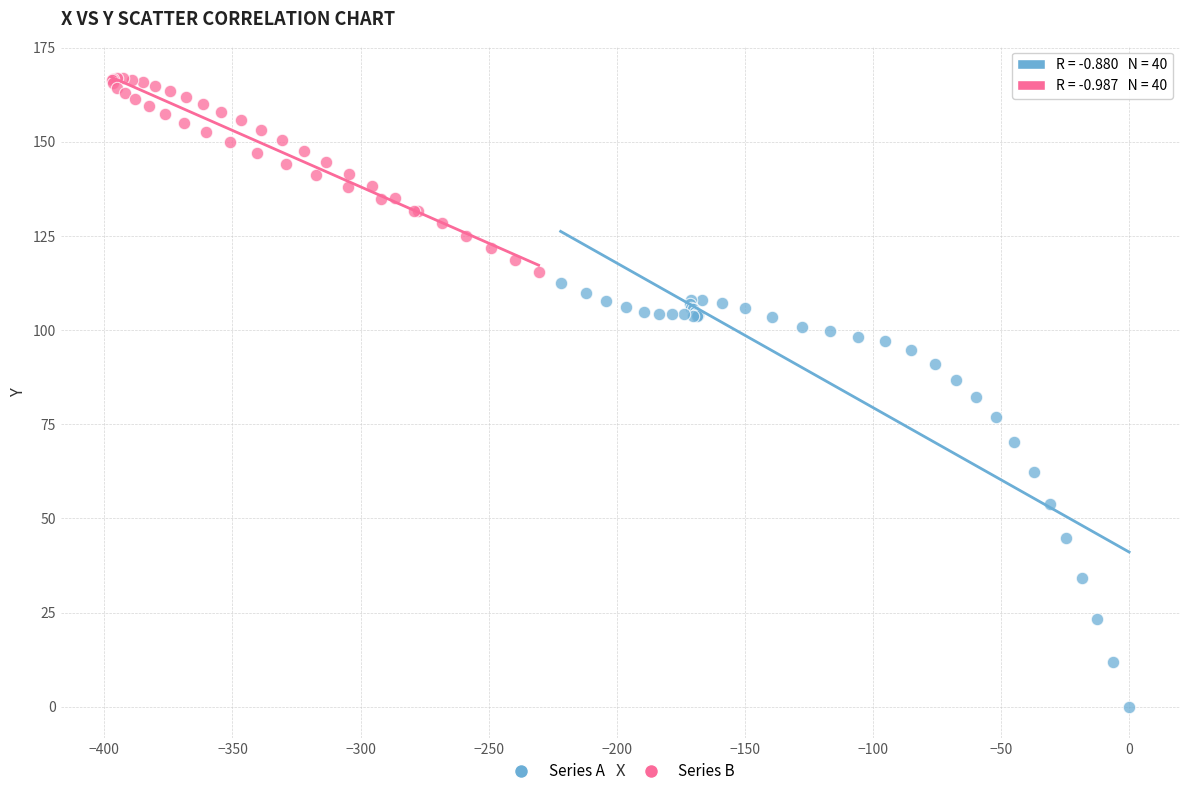

Which series reaches the minimum Y coordinate?

Series A